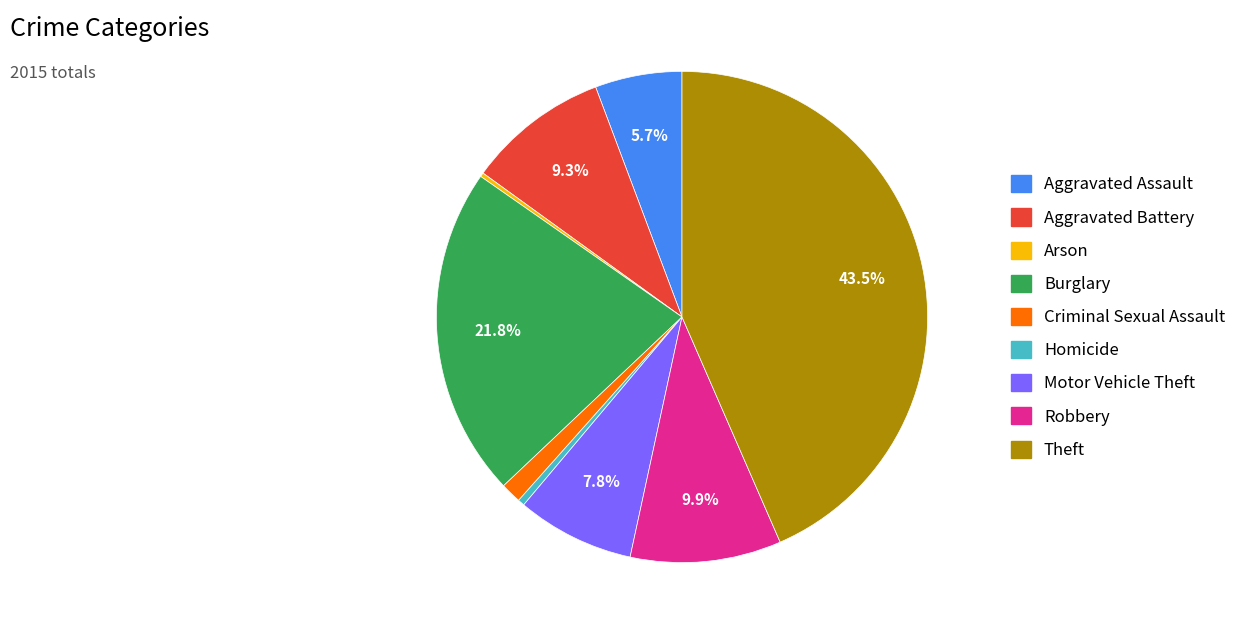

Is Homicide the majority of the pie?

No